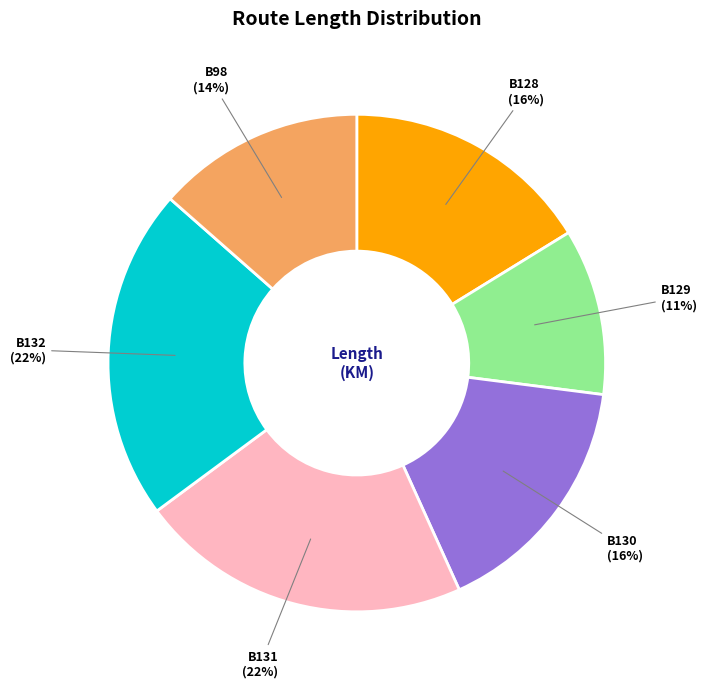

To the nearest percent, what percentage of the pie is B129 (11%)?

11%